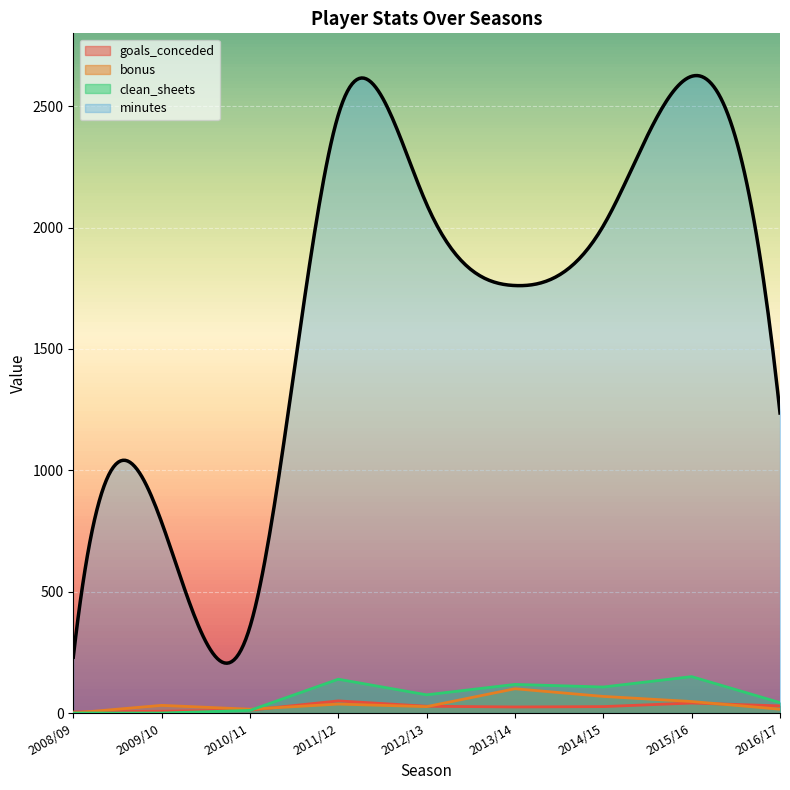

What is the label of the 9th point from the right?

2008/09